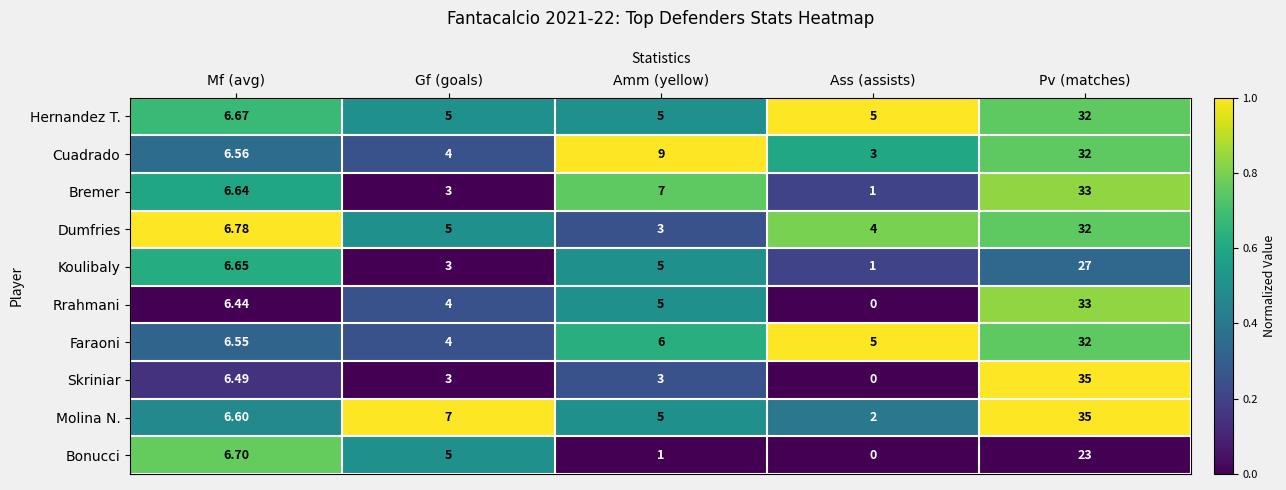

What is the difference between the highest and lowest values at Pv (matches)?

12.0